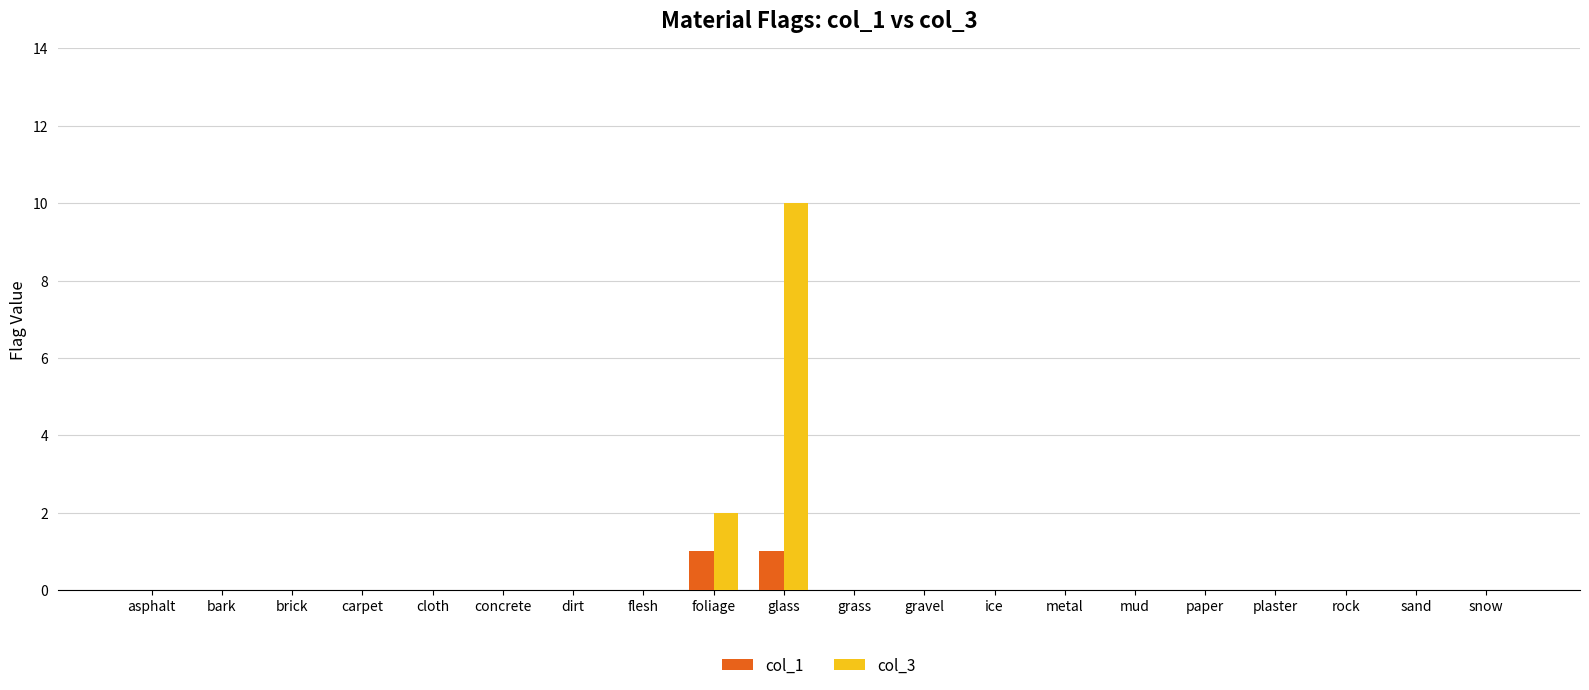

Between concrete and foliage, which series saw the biggest shift?

col_3